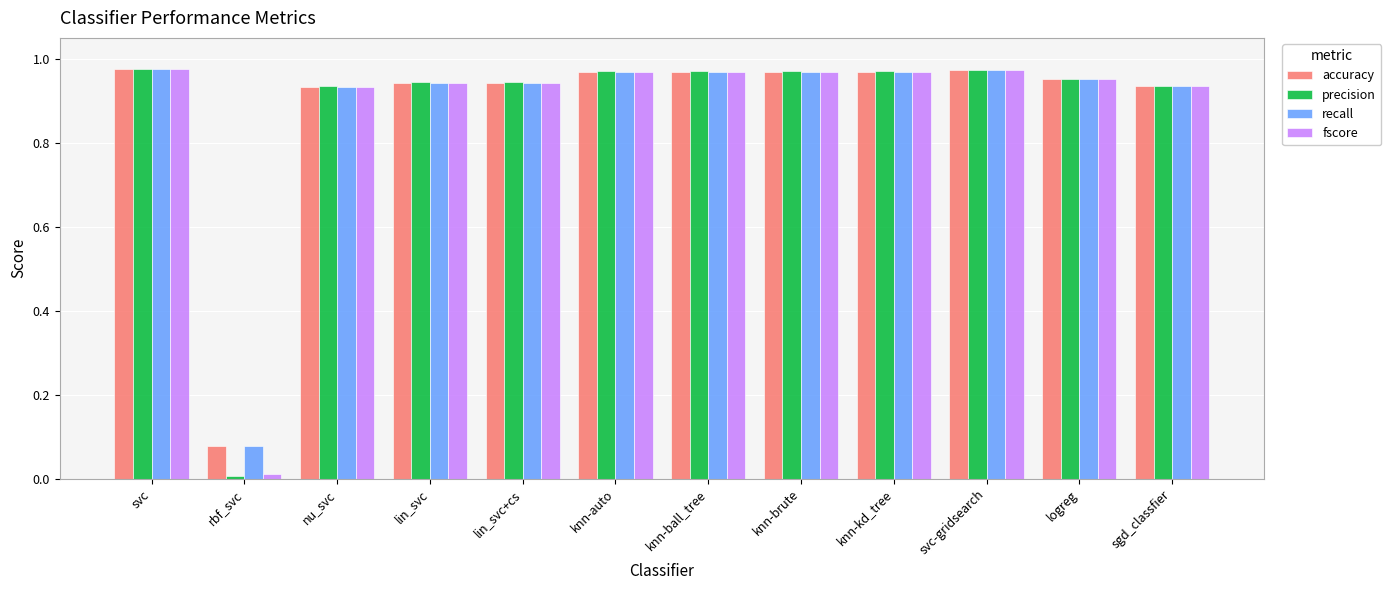

Is it true that fscore equals 1.6 at svc-gridsearch?

False